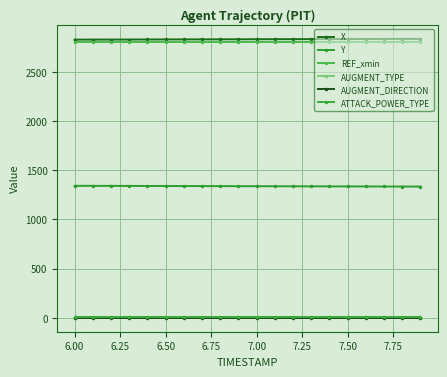

Count the number of categories in the chart.

20